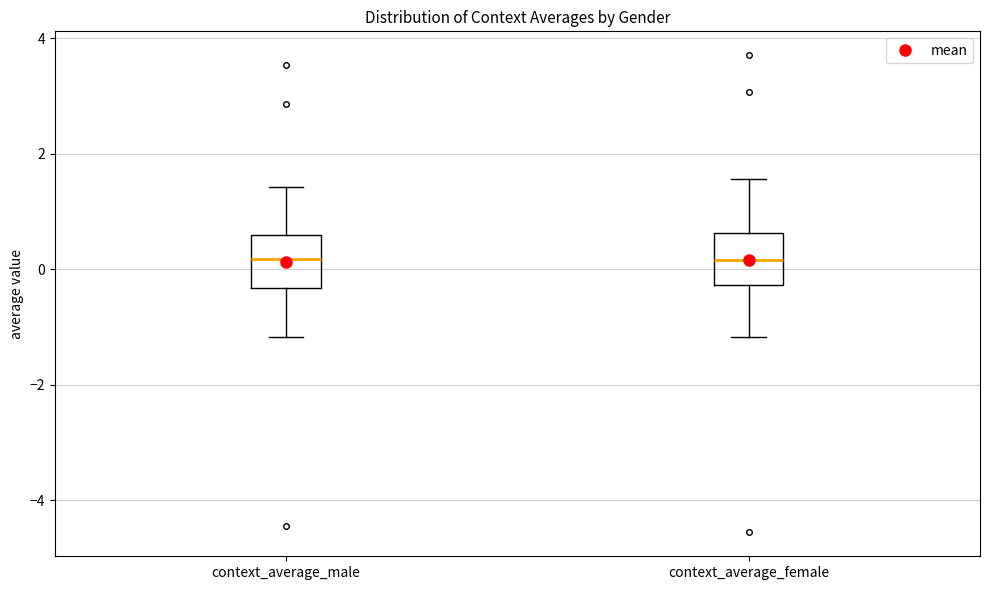

Reading left to right, read every box against the y-axis: the position of its median line, the range the box covers, and the ends of its whiskers. The values are not printed on the chart, so give them approximately, as read against the axis.

context_average_male: median 0.2, box -0.4 to 0.6, whiskers -1.2 to 1.4
context_average_female: median 0.2, box -0.2 to 0.6, whiskers -1.2 to 1.6